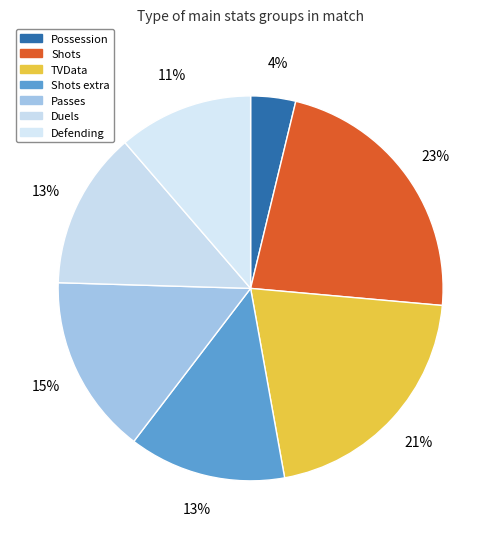

Which slice is the largest?

Shots